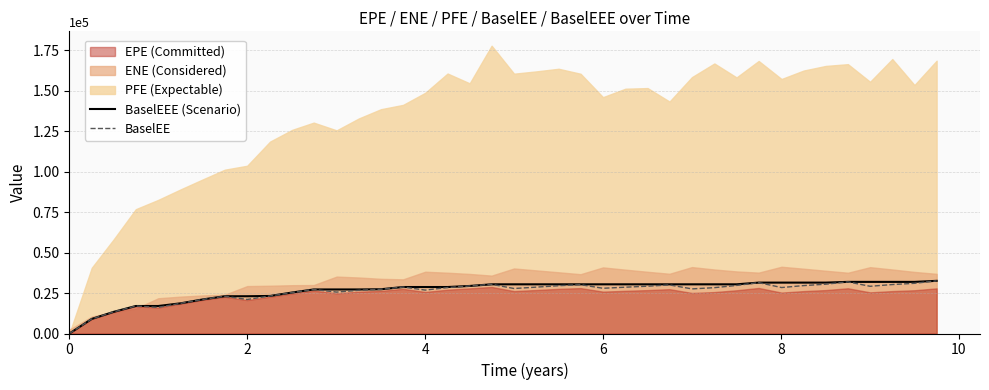

How many data points in BaselEE are above 28359?

20